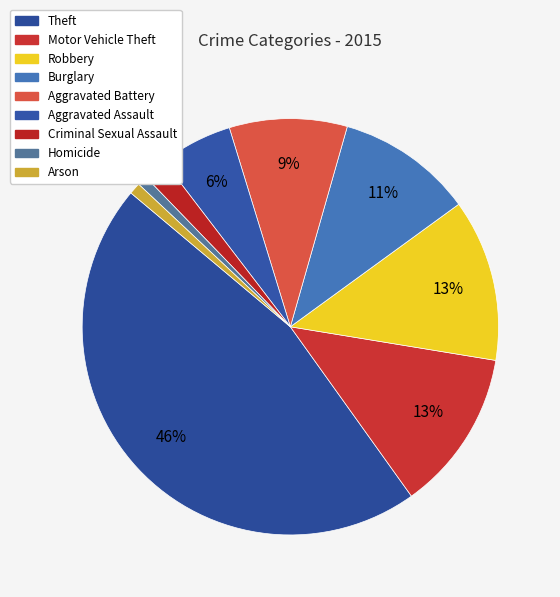

To the nearest percent, what percentage of the pie is Motor Vehicle Theft?

13%